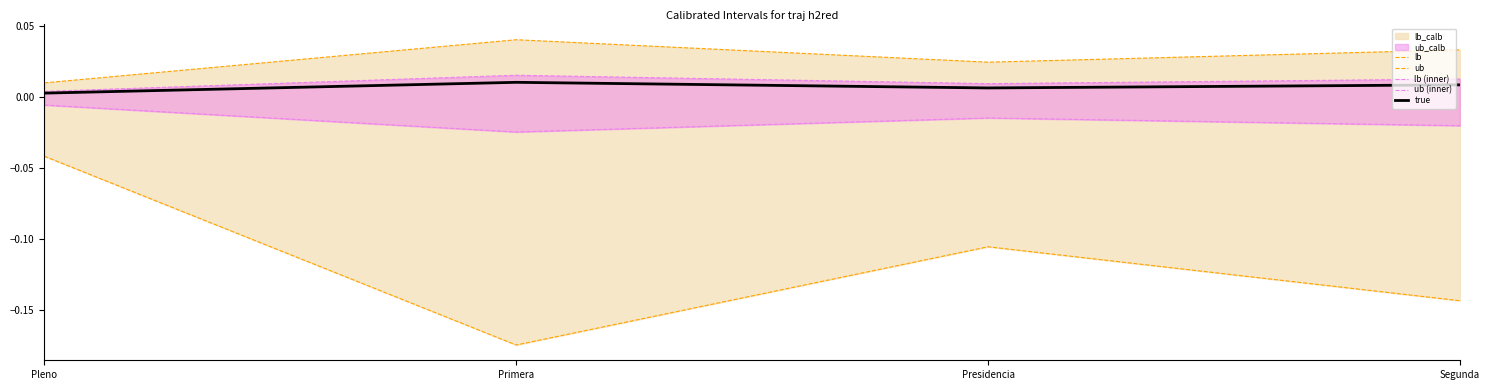

True or false: lb has more than 0 interior local peaks.

True